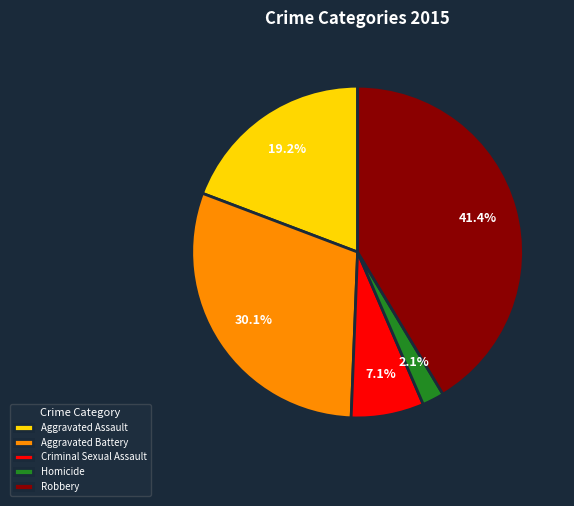

Which category has the smallest portion of the pie?

Homicide